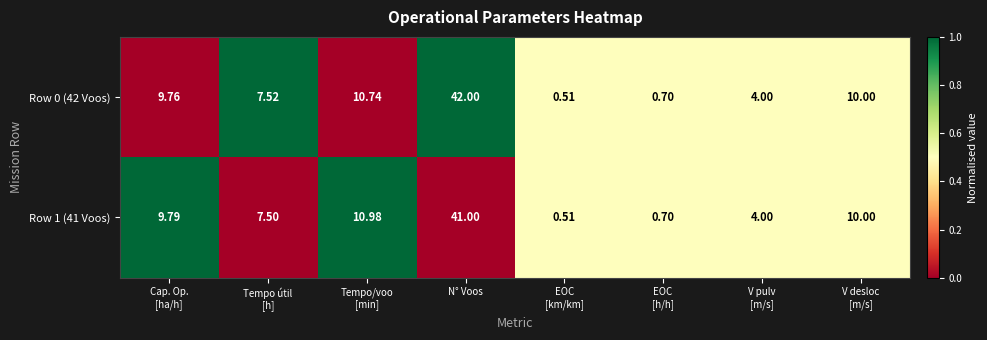

At which category is the sum across all series the highest?

N° Voos